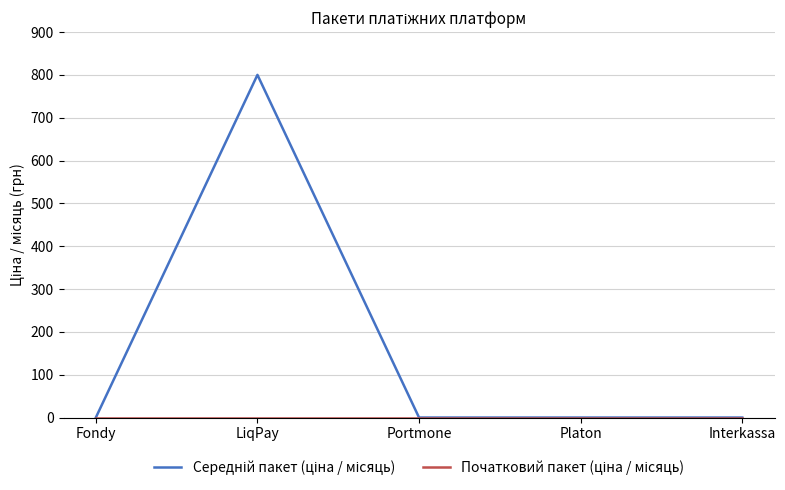

Count the number of data series in this chart.

2